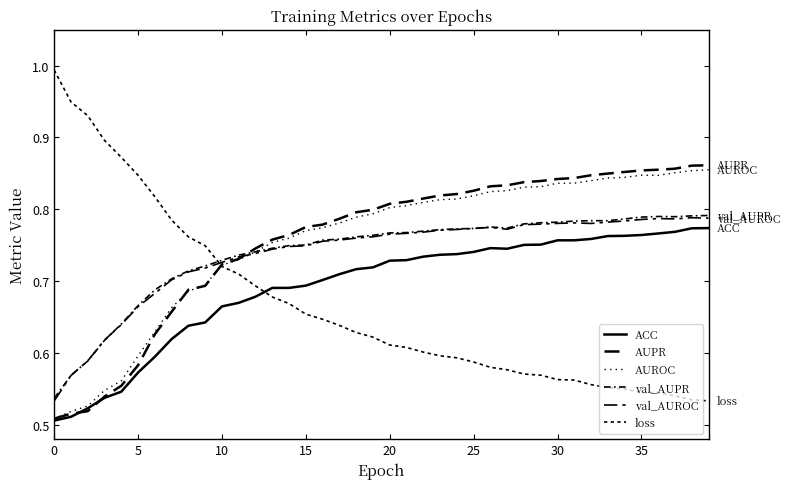

True or false: loss and AUPR intersect in this chart.

True